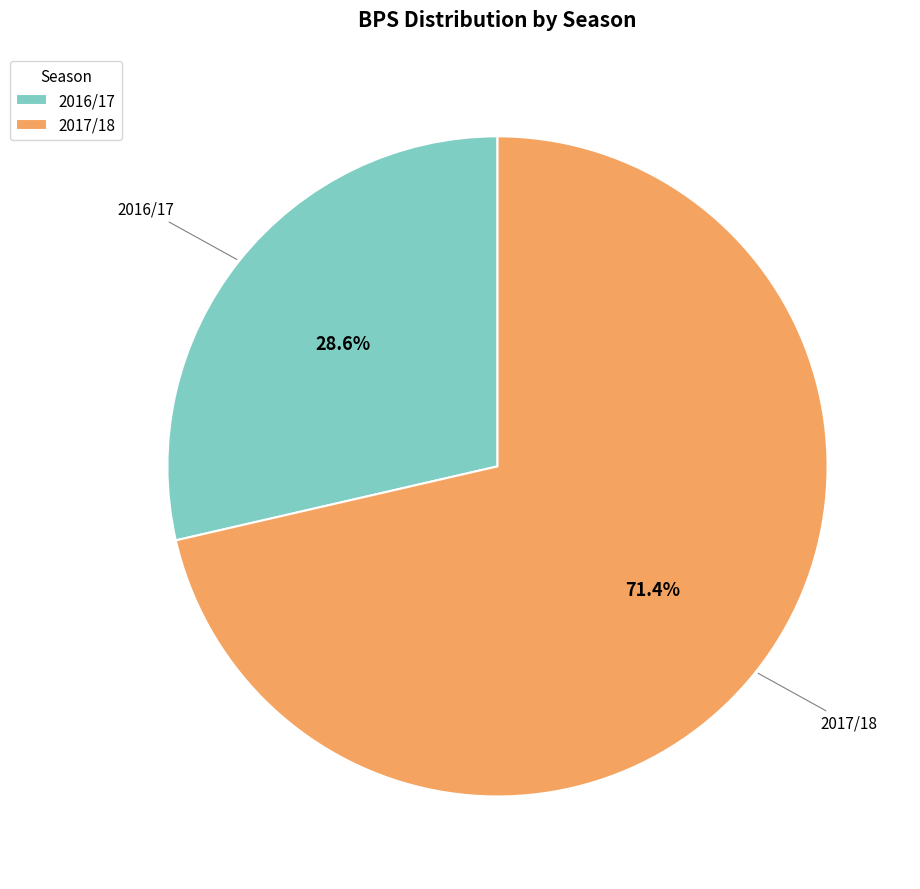

What is the smallest slice in the pie chart?

2016/17